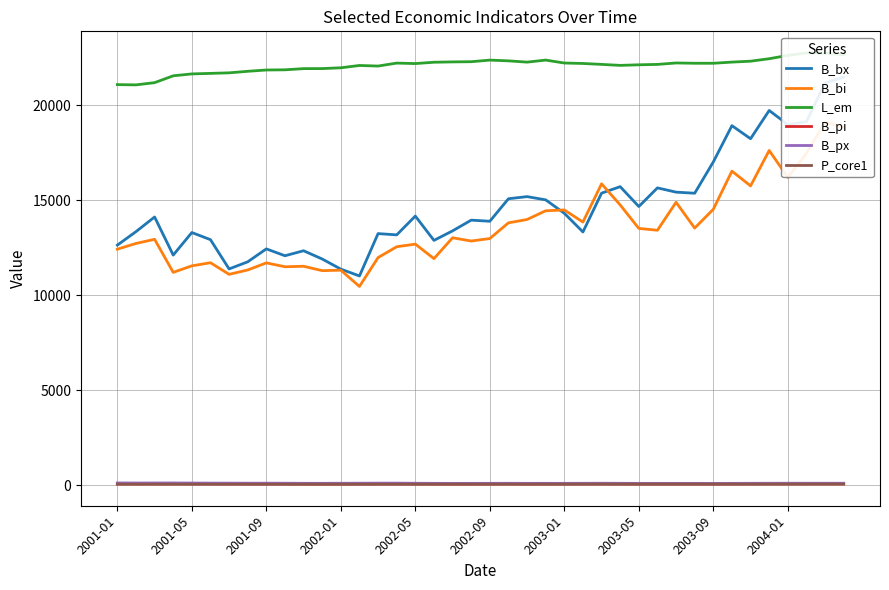

At 2003-01, list the series in order from largest to smallest.

L_em, B_bi, B_bx, B_px, B_pi, P_core1